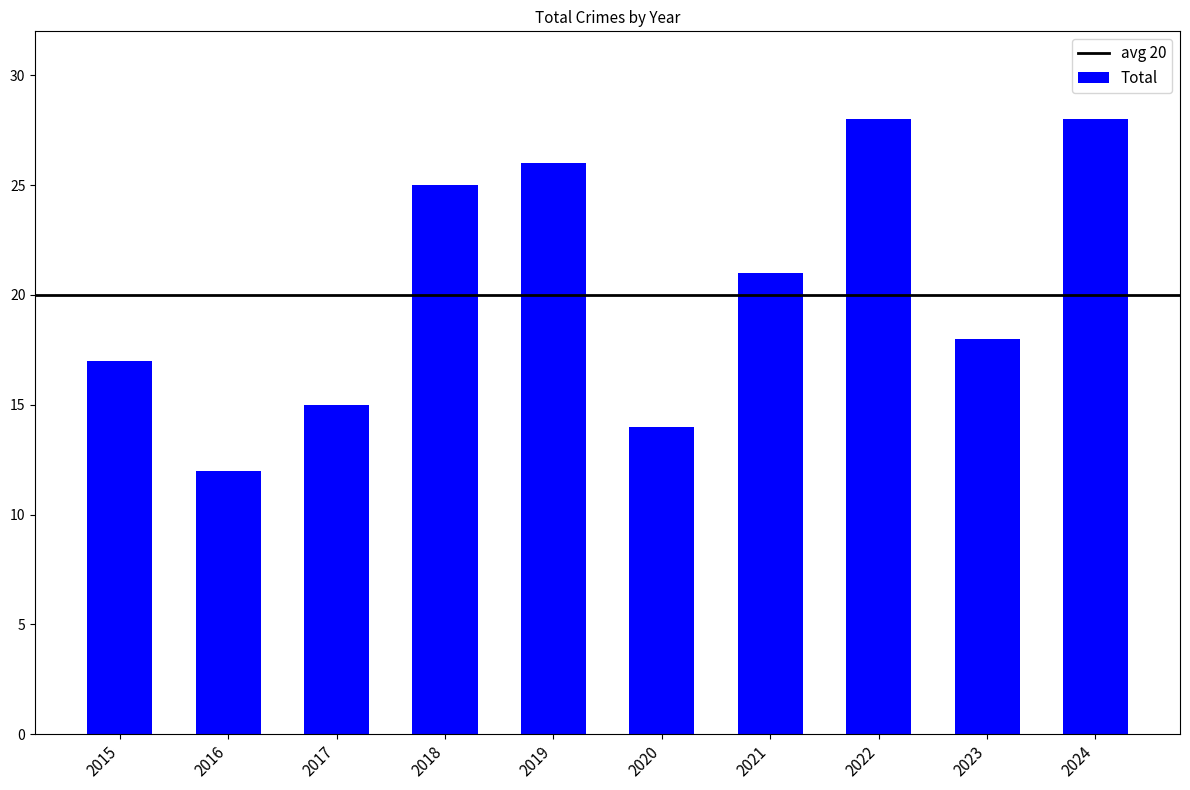

What is the difference between the values at 2021 and 2024?

7